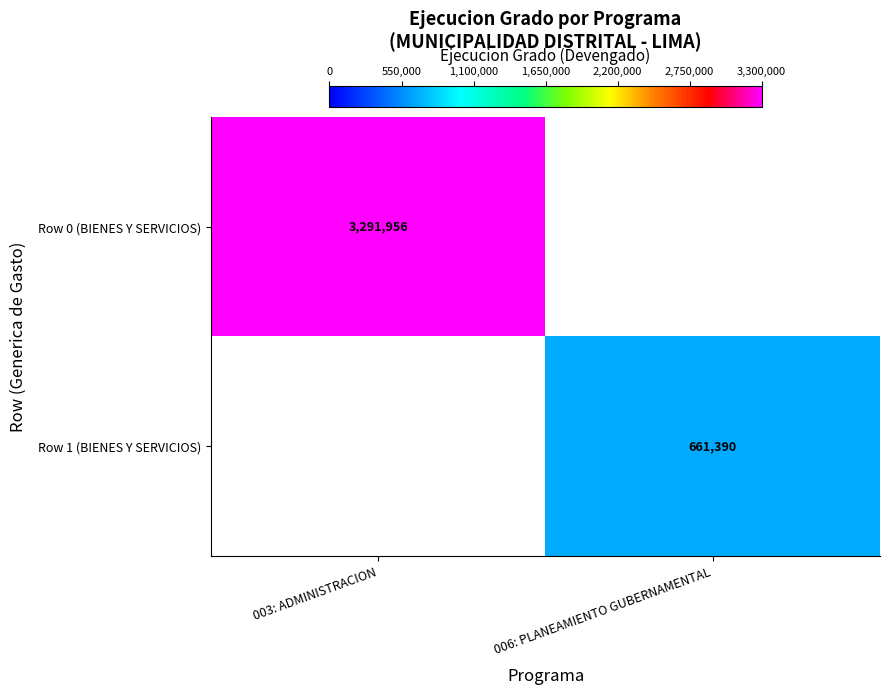

True or false: Row 0 (BIENES Y SERVICIOS) has a value of 3291956 at 003: ADMINISTRACION.

True